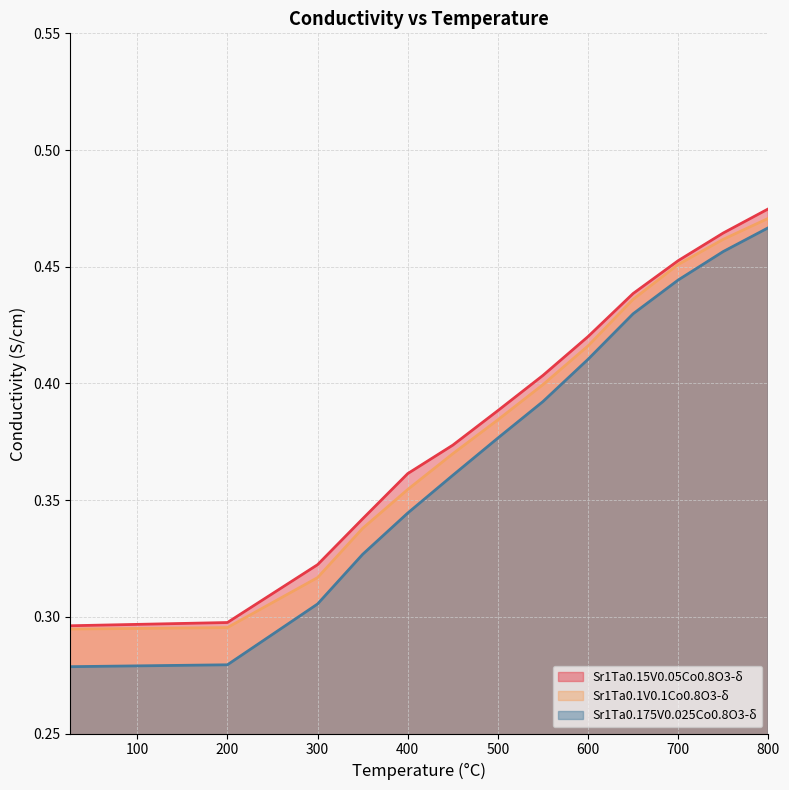

What value does the Sr1Ta0.15V0.05Co0.8O3-δ series have at 550?

0.4